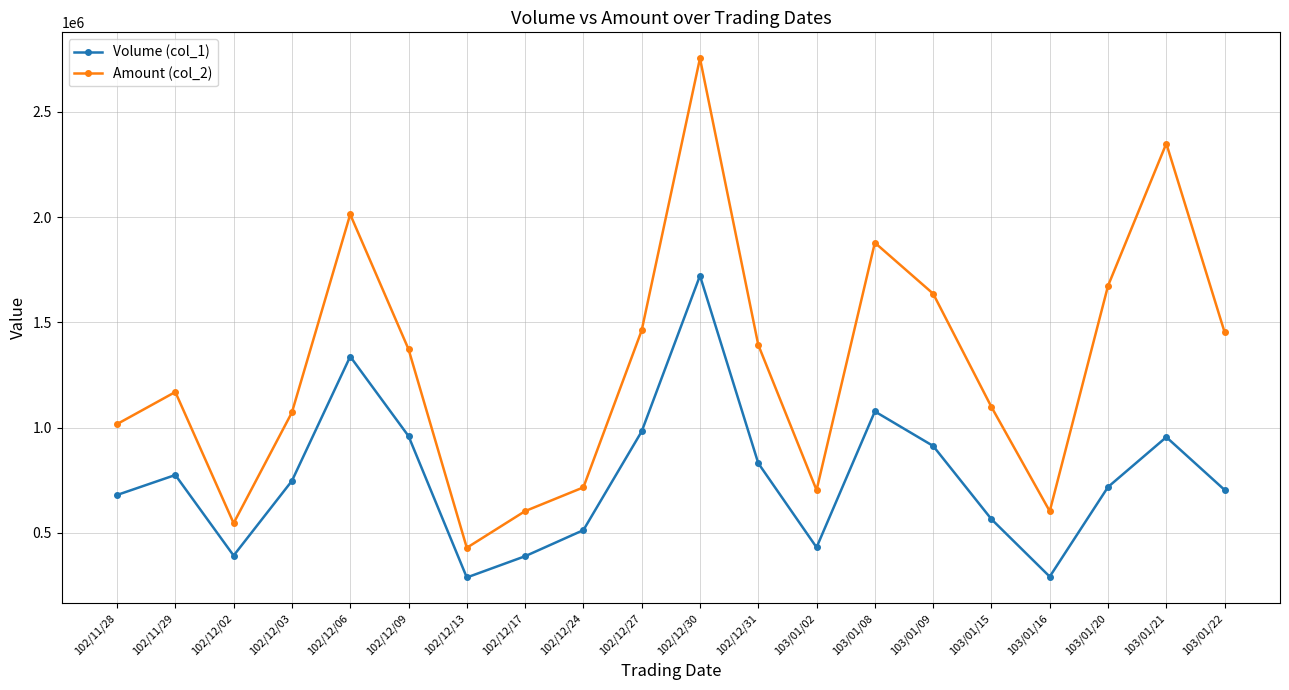

The value of Amount (col_2) at 102/12/09 is 1373140. True or false?

True